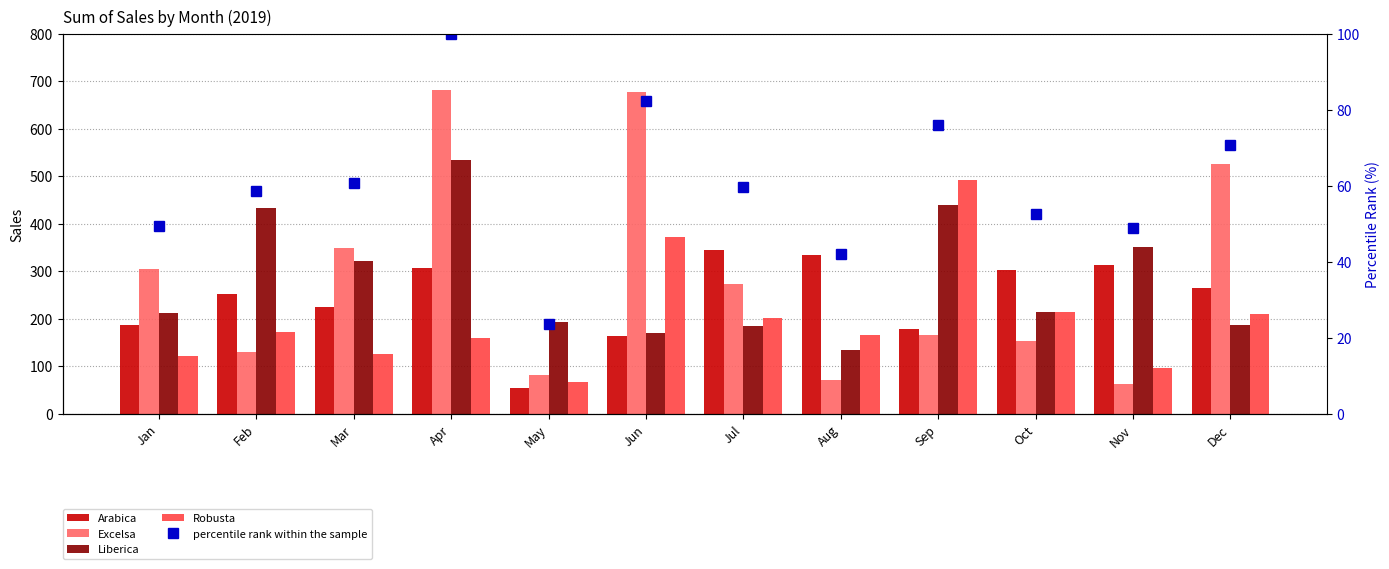

Between Jul and Nov, which series saw the biggest shift?

Excelsa